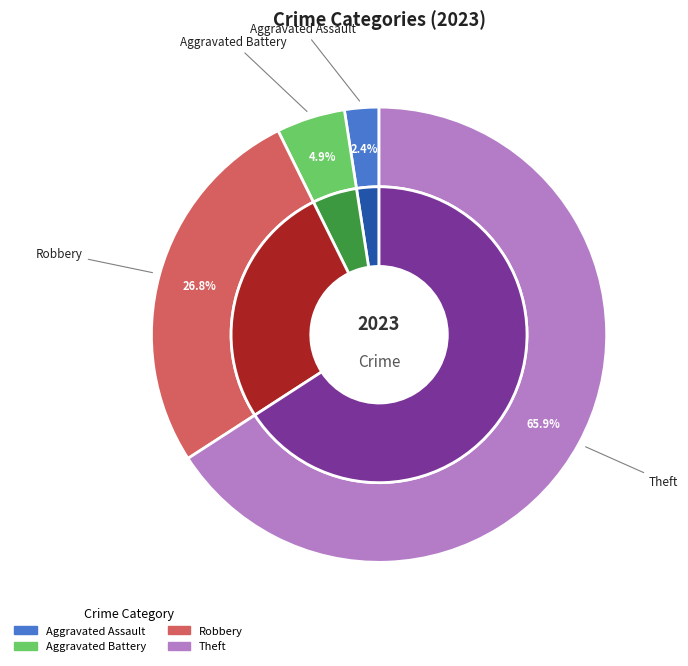

True or false: Criminal Sexual Assault accounts for 0% of the total.

True